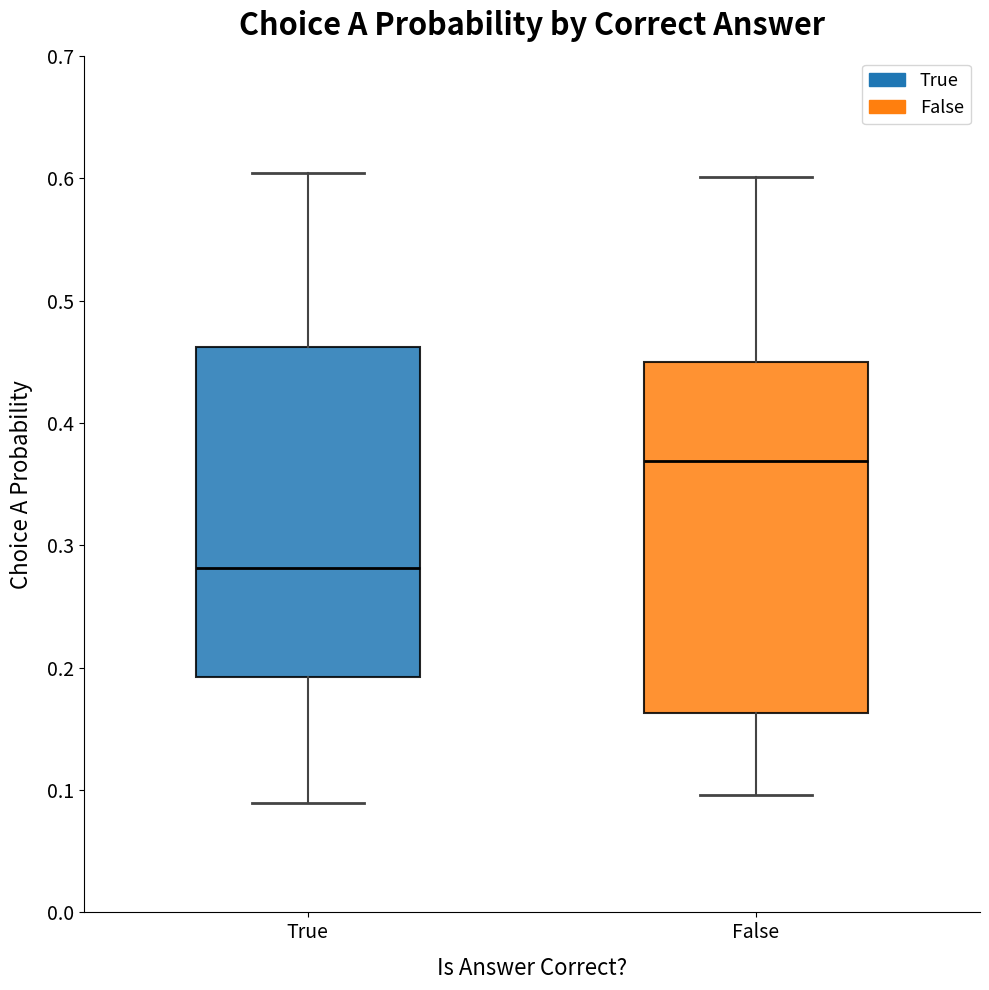

Where does the median line of the box for False sit on the y-axis? The values are not printed on the chart, so give them approximately, as read against the axis.

0.37